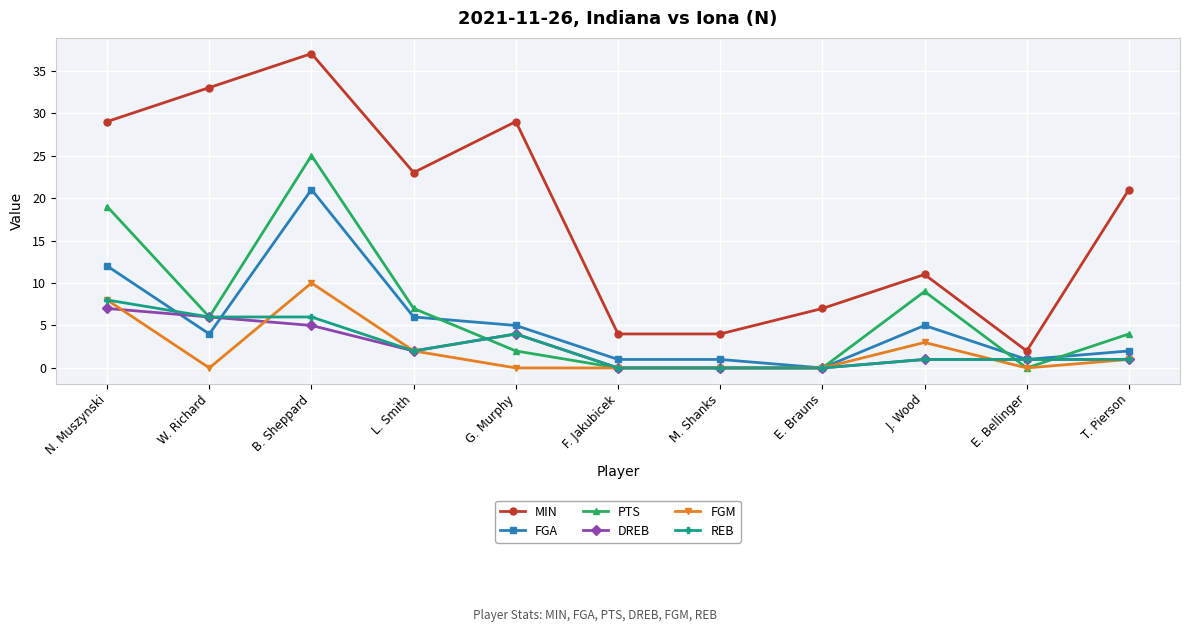

Reading right to left, what are all the values shown in this chart?

MIN: 21	2	11	7	4	4	29	23	37	33	29
FGA: 2	1	5	0	1	1	5	6	21	4	12
PTS: 4	0	9	0	0	0	2	7	25	6	19
DREB: 1	1	1	0	0	0	4	2	5	6	7
FGM: 1	0	3	0	0	0	0	2	10	0	8
REB: 1	1	1	0	0	0	4	2	6	6	8